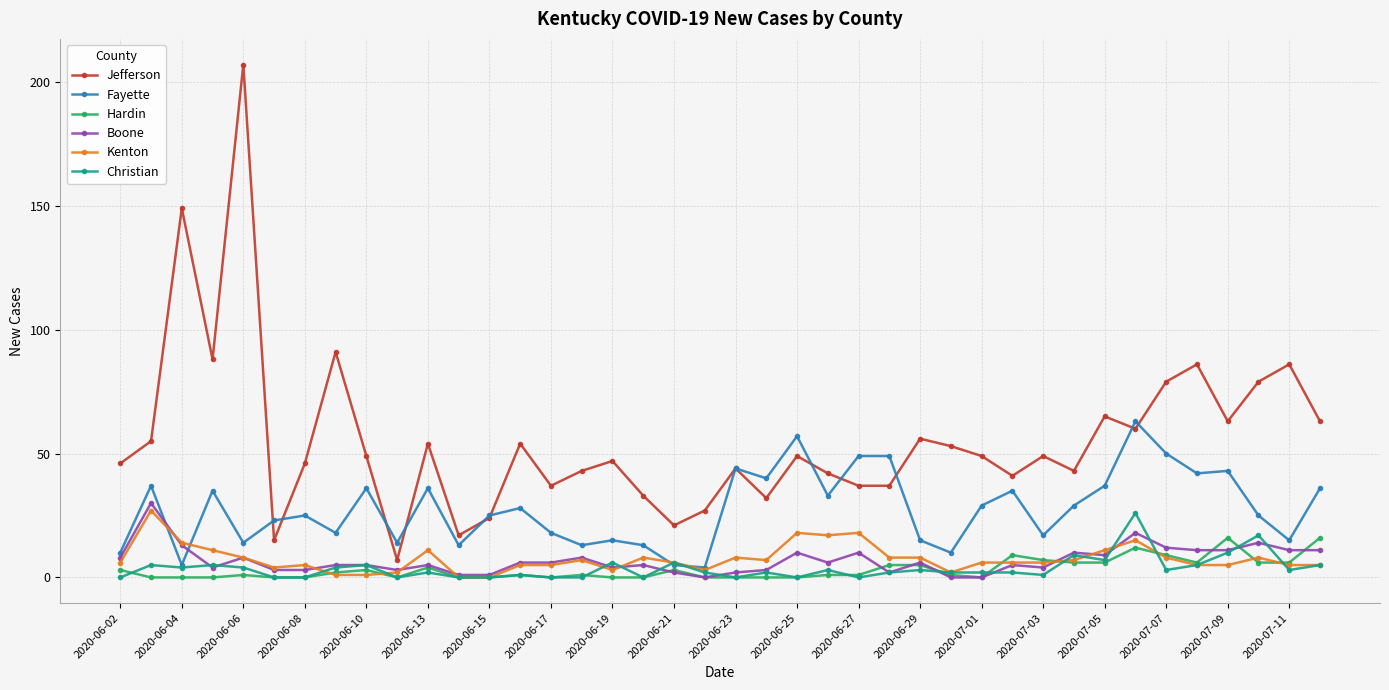

What is the greatest value displayed?

207